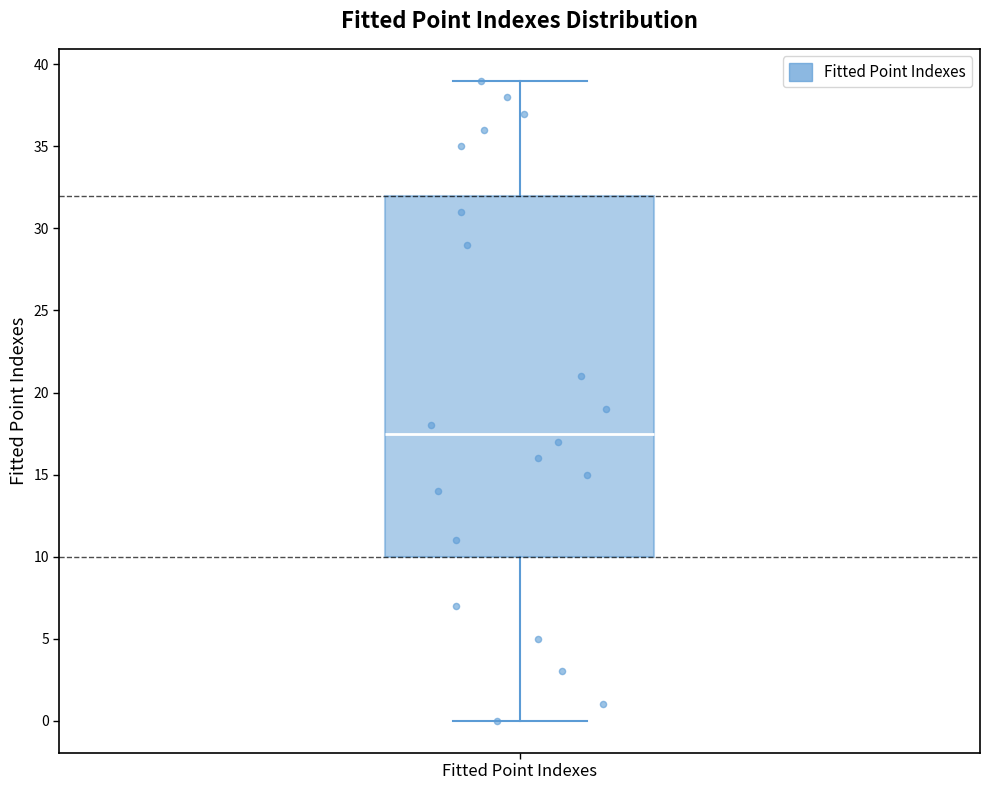

Where does the median line of the box for Fitted Point Indexes sit on the y-axis? The values are not printed on the chart, so give them approximately, as read against the axis.

17.5